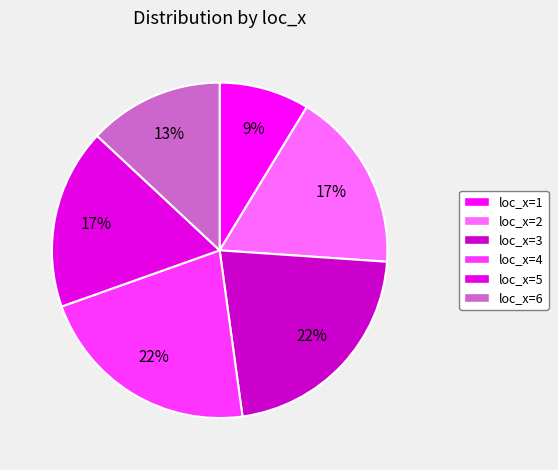

Rank the categories by value from lowest to highest.

loc_x_1, loc_x_6, loc_x_2, loc_x_5, loc_x_3, loc_x_4